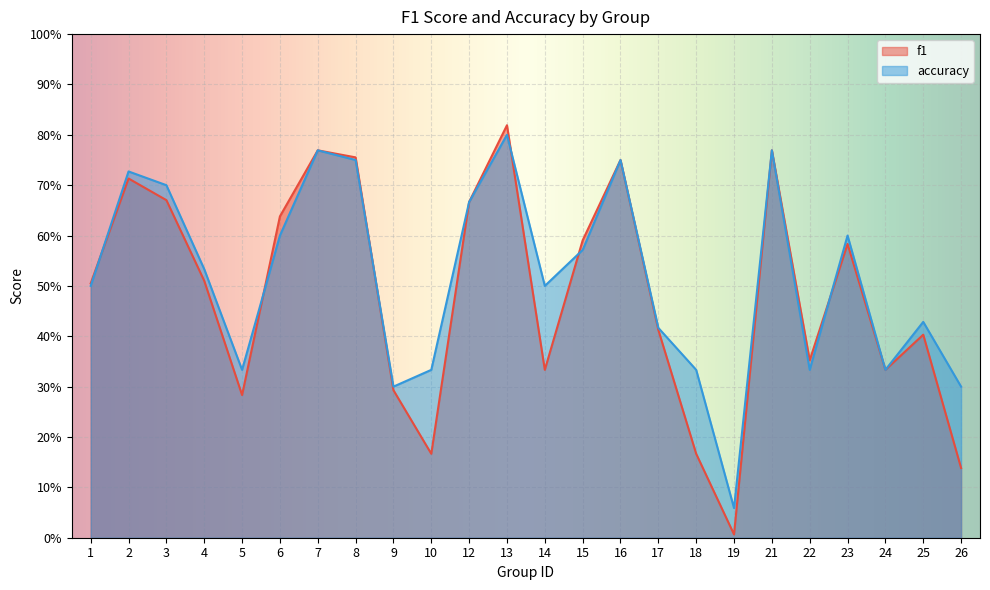

At how many categories does at least one series exceed 0?

24